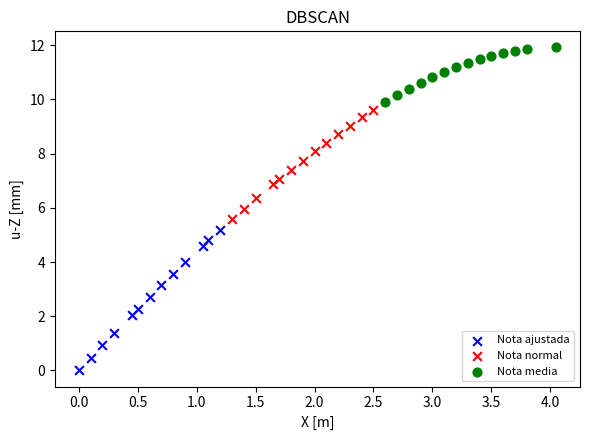

Which series has the widest spread of Y values?

Nota ajustada